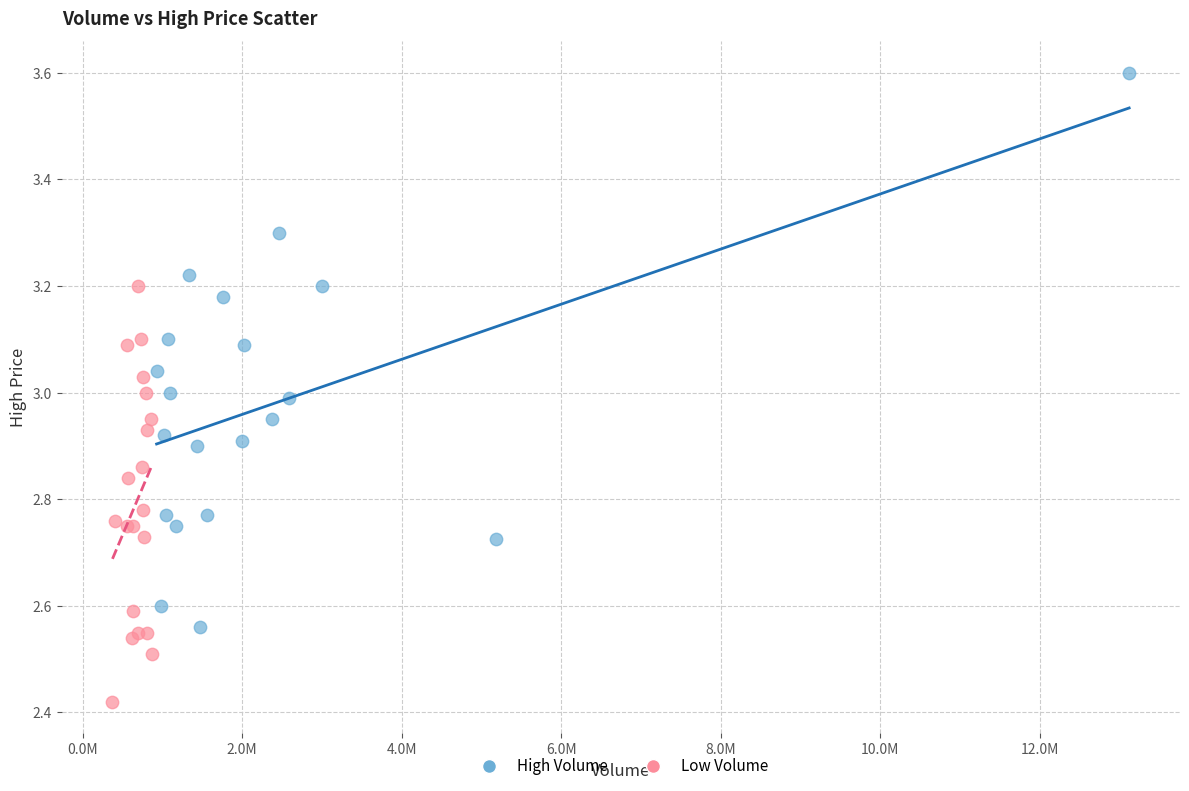

Which series reaches the maximum Y coordinate?

High Volume